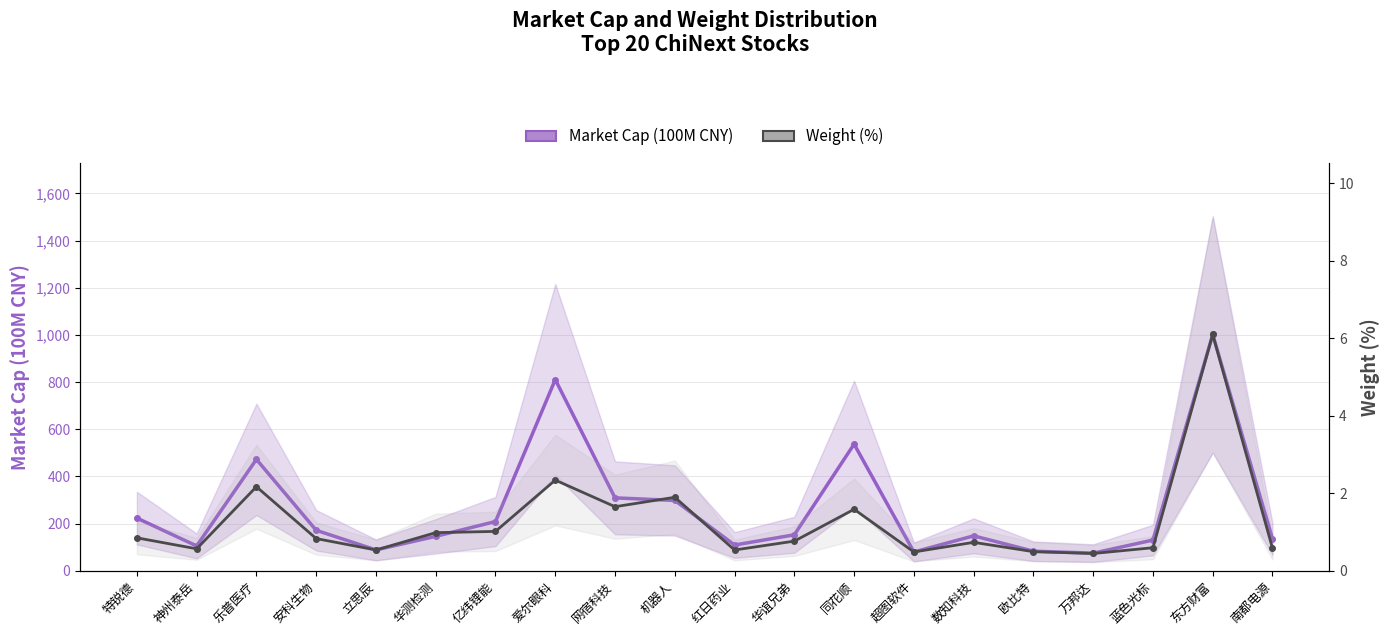

What position from the right is 立思辰?

16